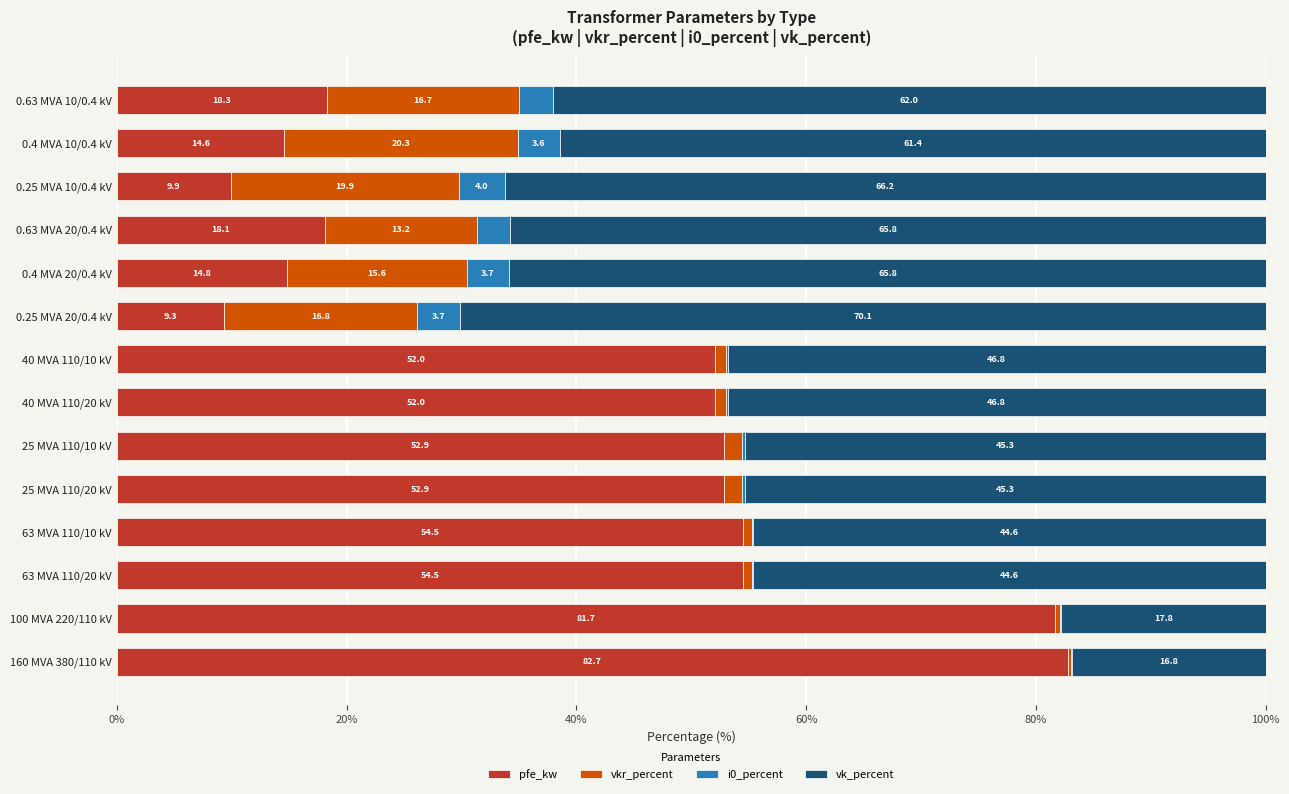

What is the approximate value of pfe_kw at 0.25 MVA 10/0.4 kV?

9.9